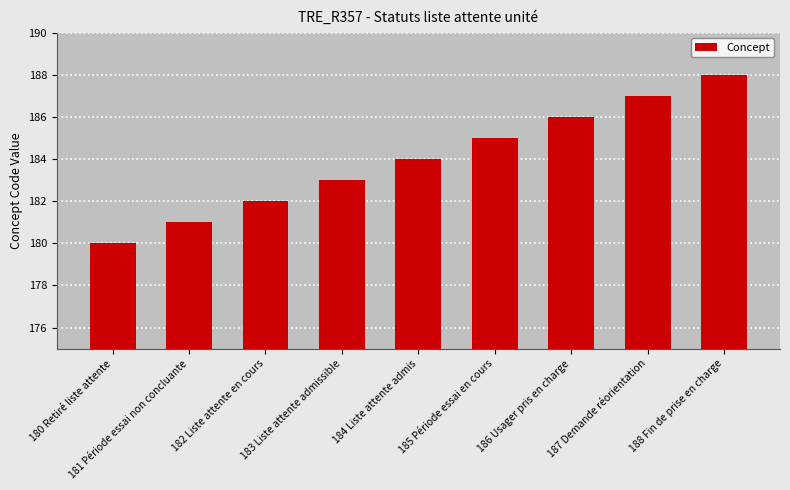

Read the value at 185 Période essai en cours.

185